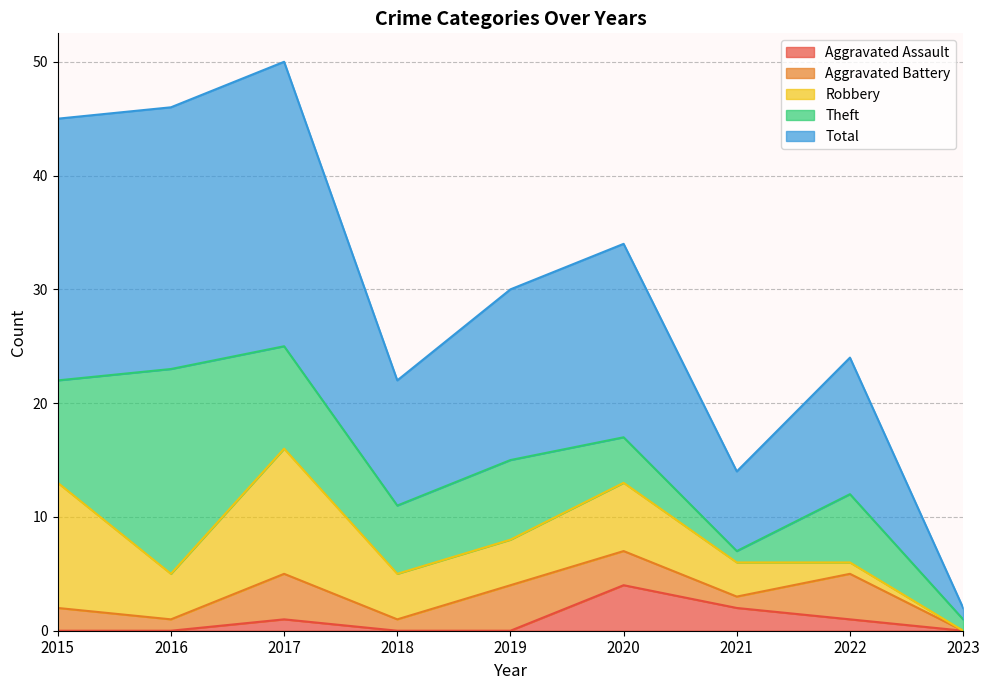

Rank the series at 2017 from highest to lowest value.

Total, Robbery, Theft, Aggravated Battery, Aggravated Assault